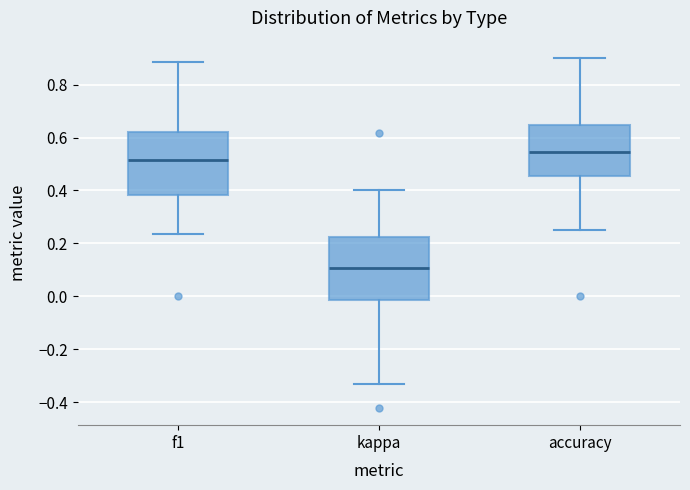

Where does the upper whisker of the box for f1 end on the y-axis? The values are not printed on the chart, so give them approximately, as read against the axis.

0.88